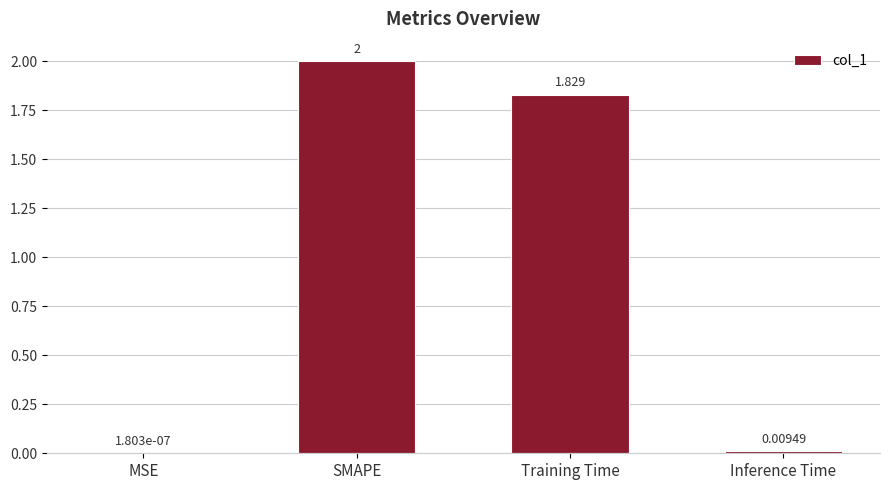

At which label is the value closest to 1?

Training Time